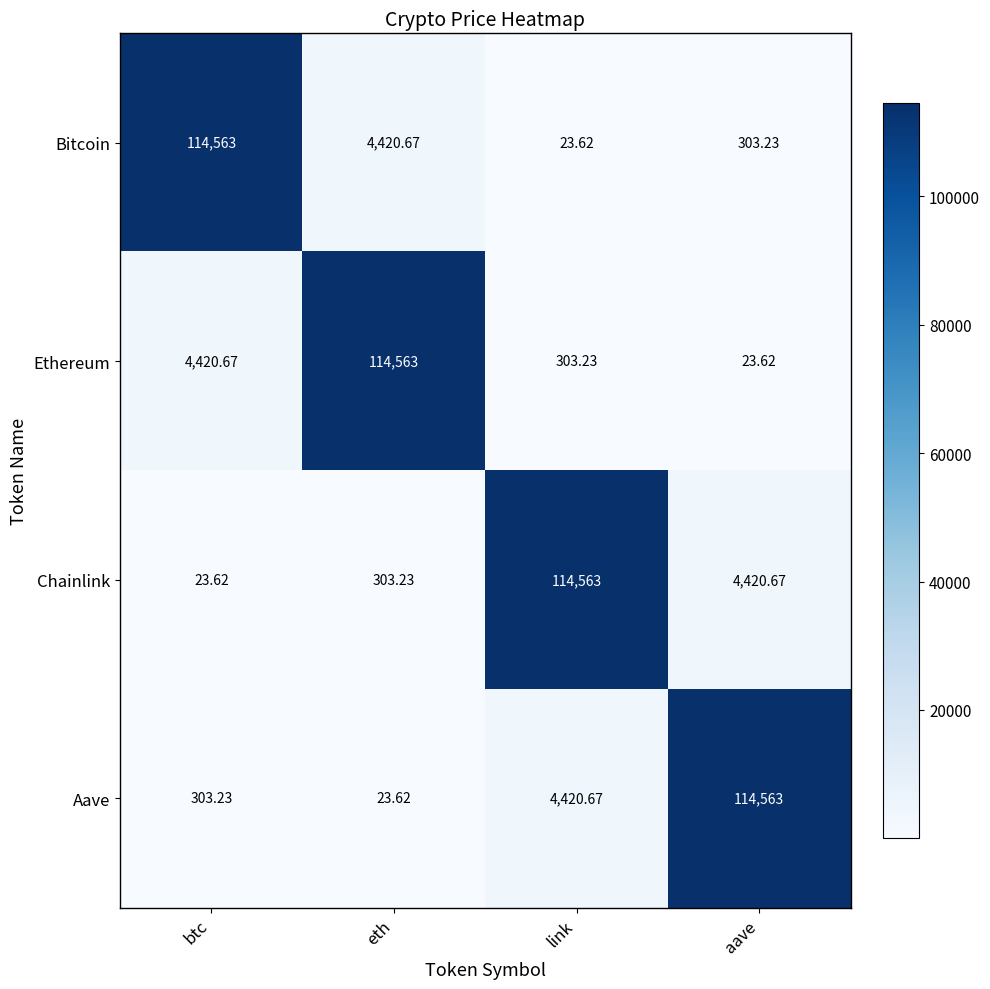

Which category has the lowest value in the Bitcoin series?

link